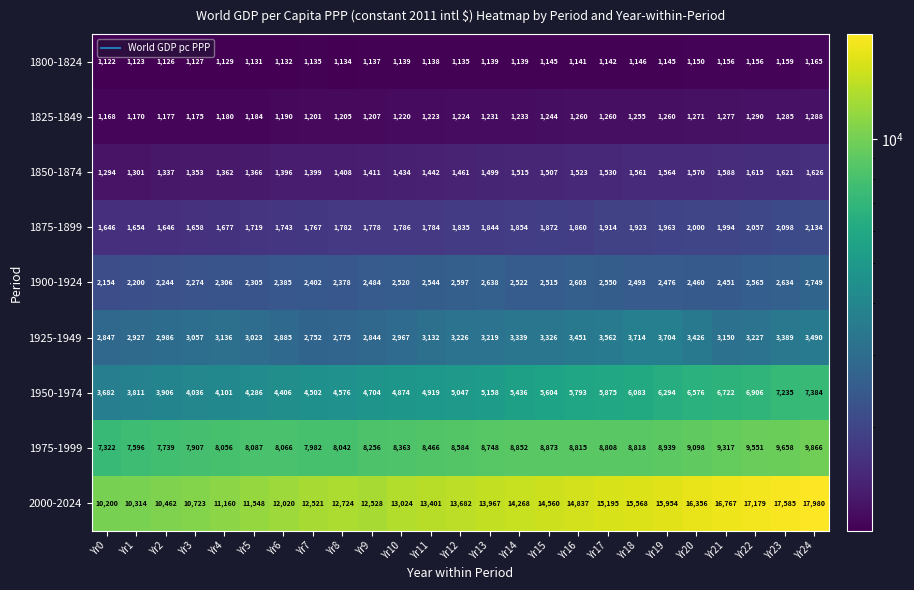

At which category is the sum across all series the highest?

Yr24